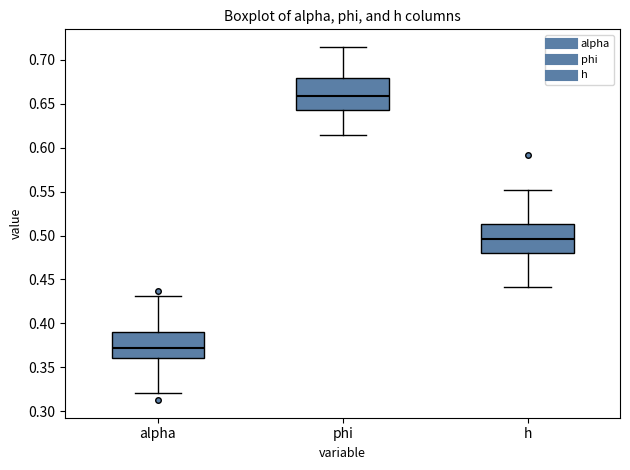

Which box has the lowest median line?

alpha